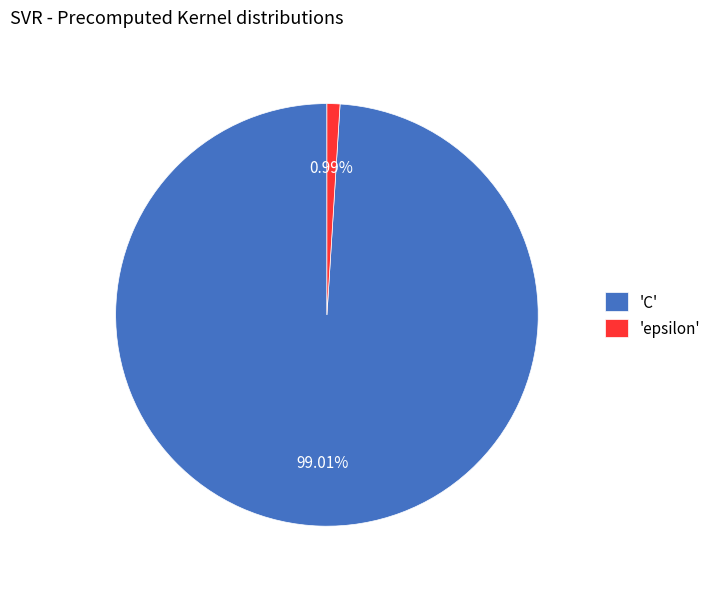

Which slice is the smallest?

'epsilon'